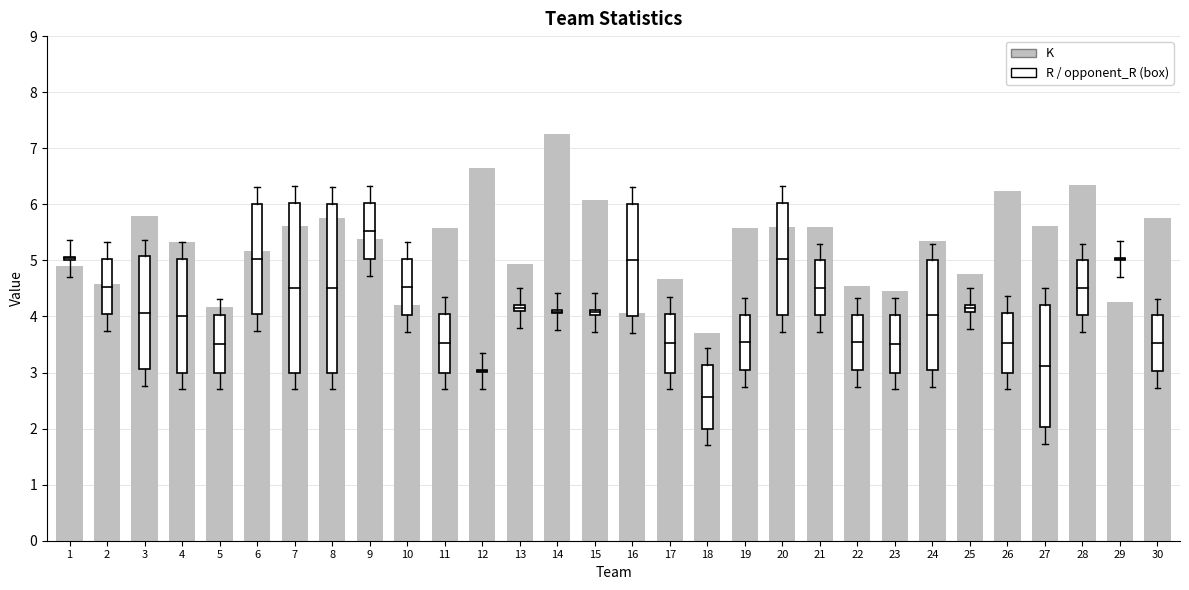

What is the average value?

5.3